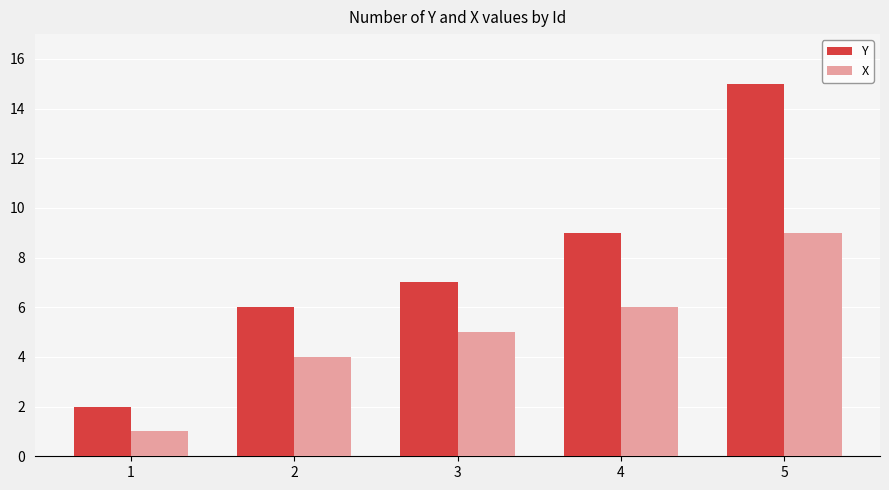

Rank the series by their average value, from highest to lowest.

Y, X